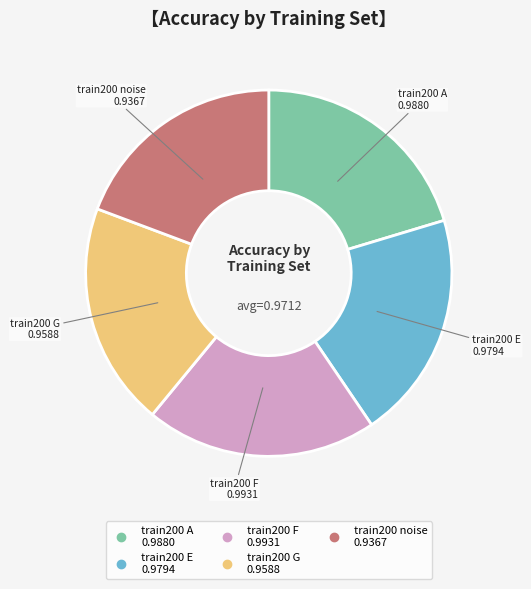

Does any single category account for the majority?

No